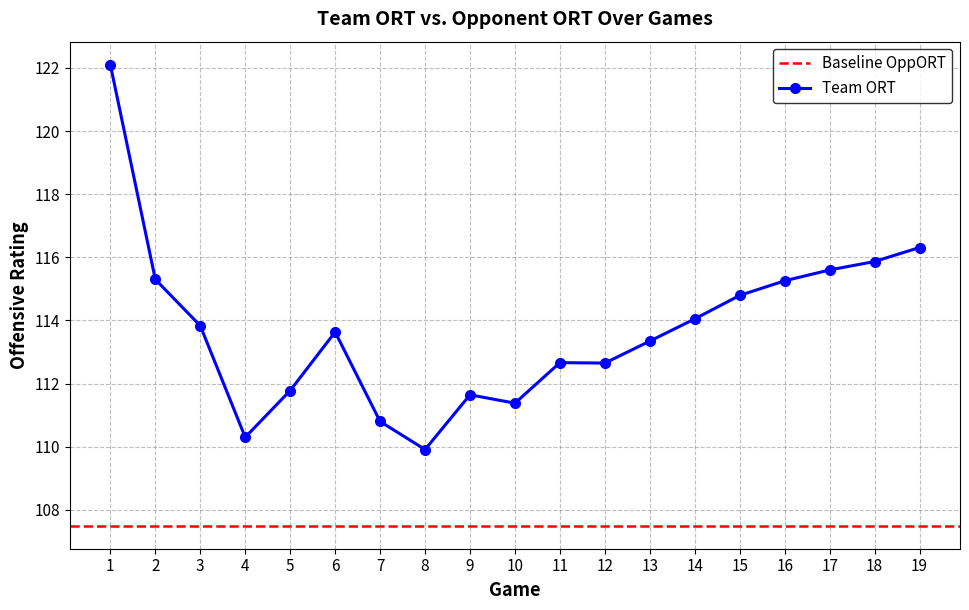

What is the value of the 13th point from the left?

113.3